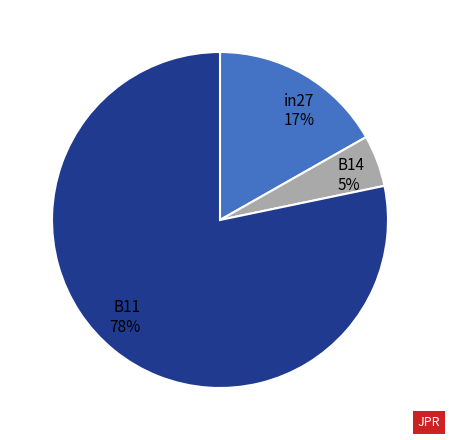

Which category has the biggest portion of the pie?

B11